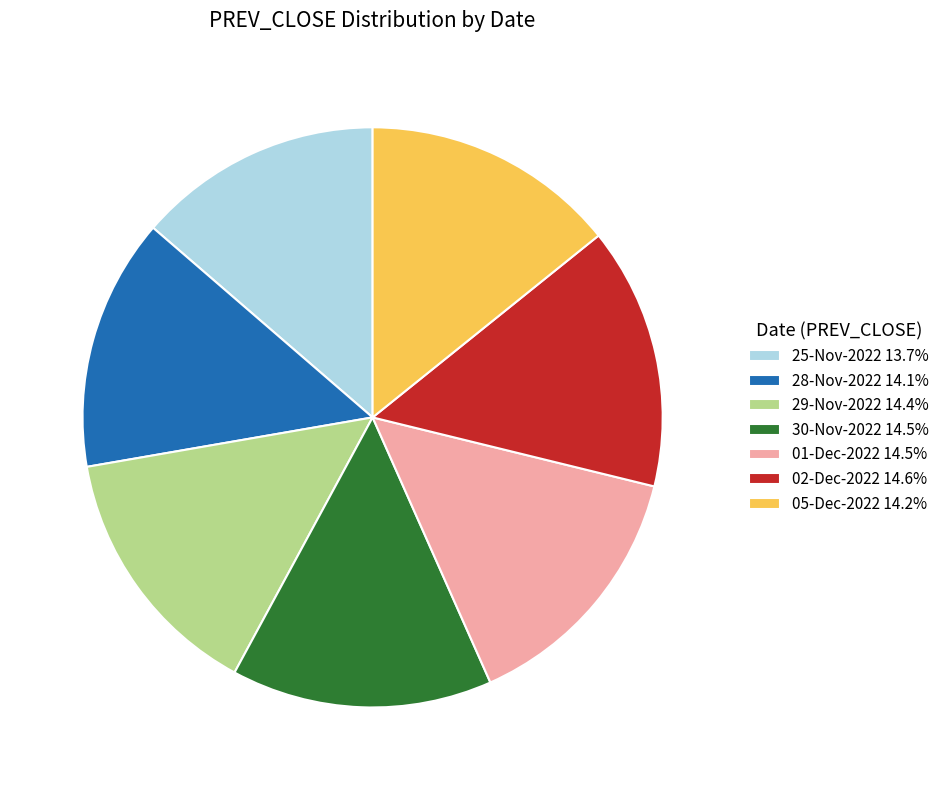

Approximately how many times larger is the value at 28-Nov-2022 14.1% compared to 05-Dec-2022 14.2%?

1.0